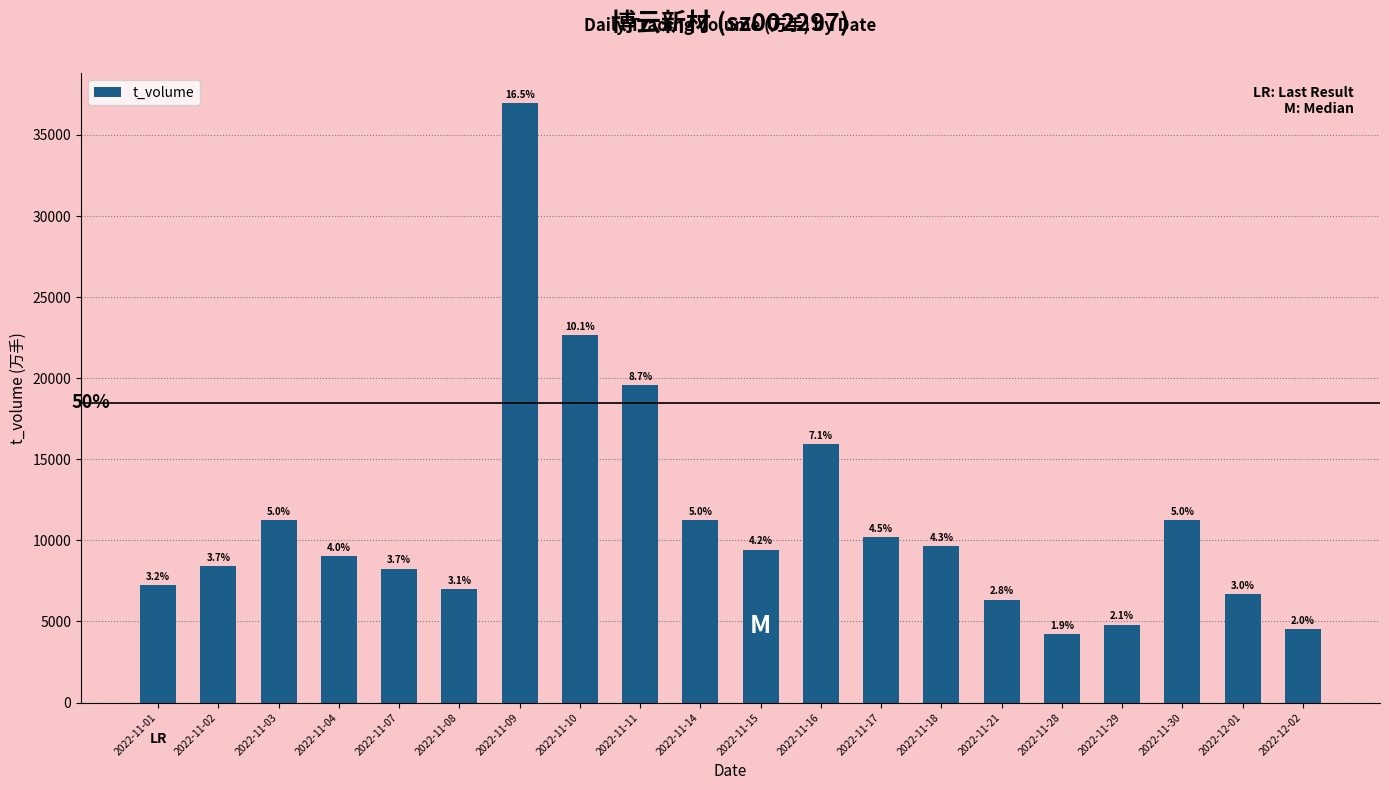

Reading right to left, extract all data points from this chart.

2022-12-02=4547	2022-12-01=6697	2022-11-30=11268	2022-11-29=4809	2022-11-28=4232	2022-11-21=6352	2022-11-18=9643	2022-11-17=10195	2022-11-16=15931	2022-11-15=9436	2022-11-14=11236	2022-11-11=19585	2022-11-10=22652	2022-11-09=36962	2022-11-08=6986	2022-11-07=8251	2022-11-04=9032	2022-11-03=11245	2022-11-02=8391	2022-11-01=7241